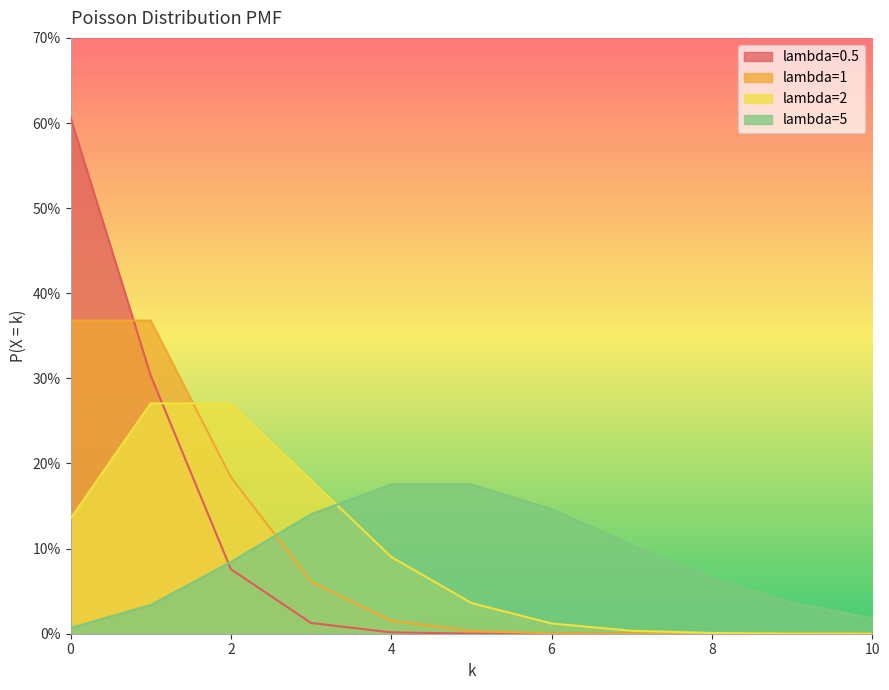

Reading left to right, what are all the values shown in this chart?

lambda=0.5: 0.6	0.3	0.1	0.0	0.0	0.0	0.0	0.0	0.0	0.0	0.0
lambda=1: 0.4	0.4	0.2	0.1	0.0	0.0	0.0	0.0	0.0	0.0	0.0
lambda=2: 0.1	0.3	0.3	0.2	0.1	0.0	0.0	0.0	0.0	0.0	0.0
lambda=5: 0.0	0.0	0.1	0.1	0.2	0.2	0.1	0.1	0.1	0.0	0.0